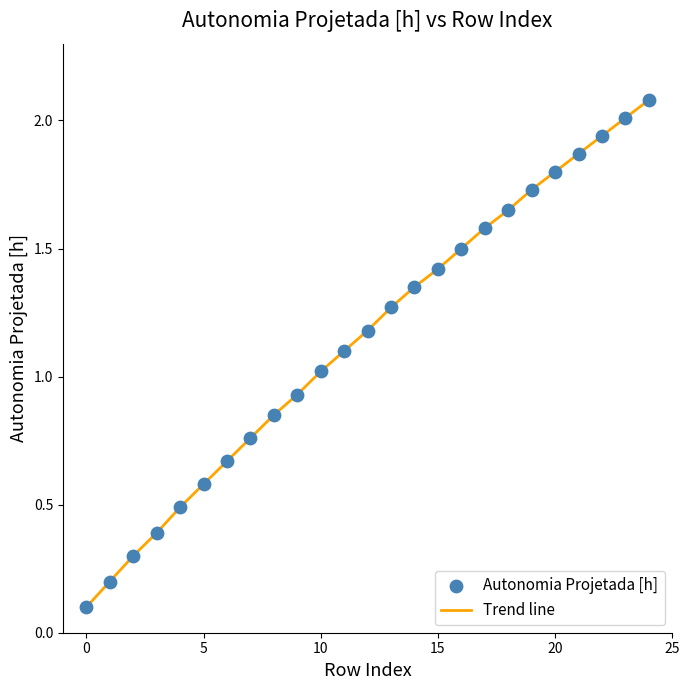

What is the maximum value shown in the chart?

2.1